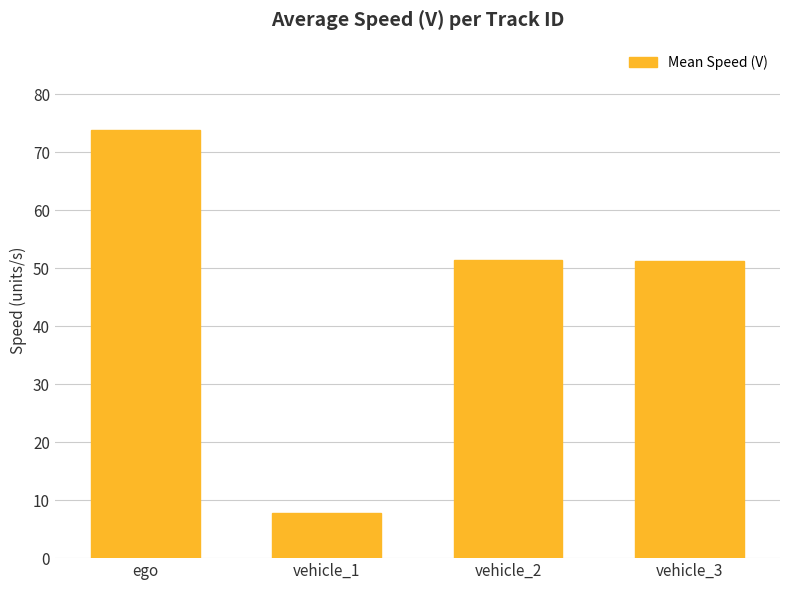

How many data points does each series have?

4